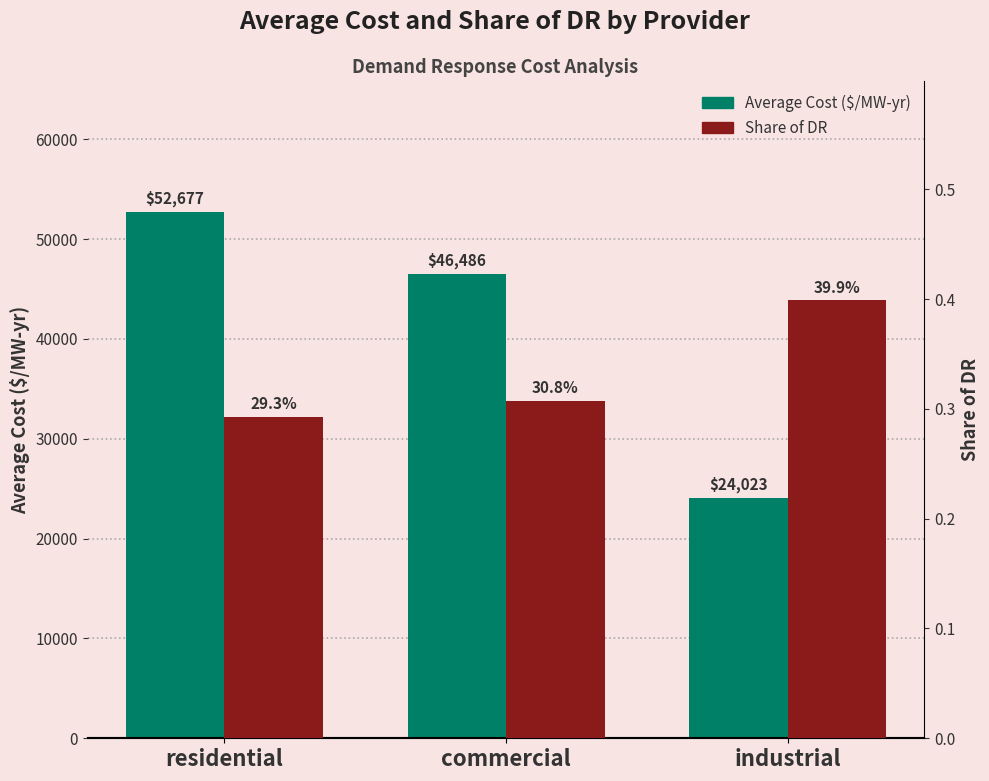

What is the sum of all Share of DR values?

1.0